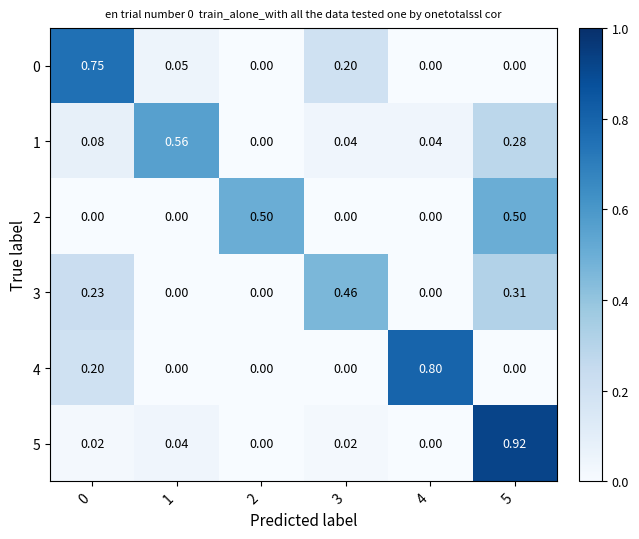

Is the value of 0 at 0 greater than the value of 2 at 5?

Yes